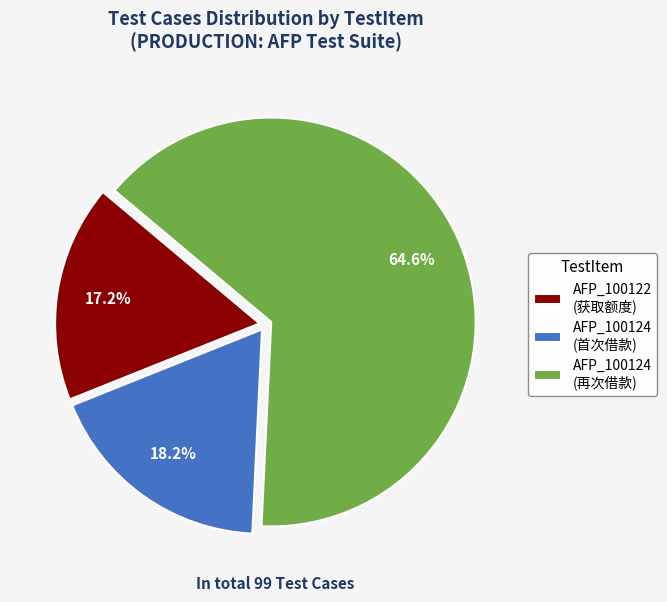

What portion of the pie excludes AFP_100124 (首次借款)?

81.8%